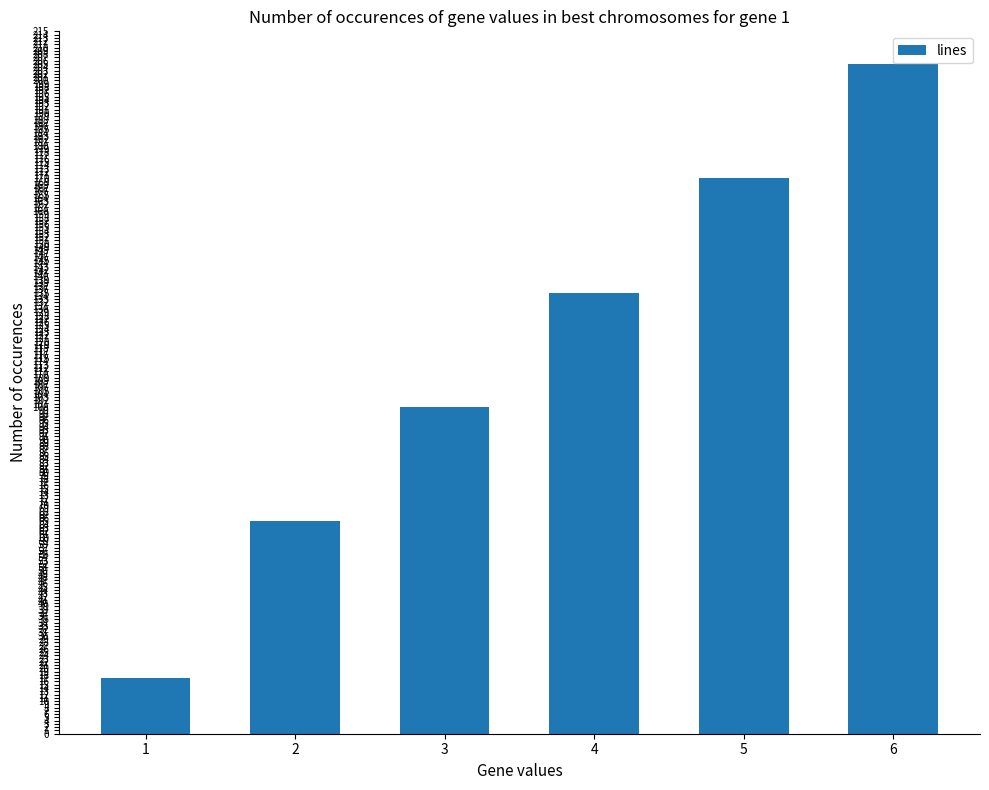

What is the average value?

115